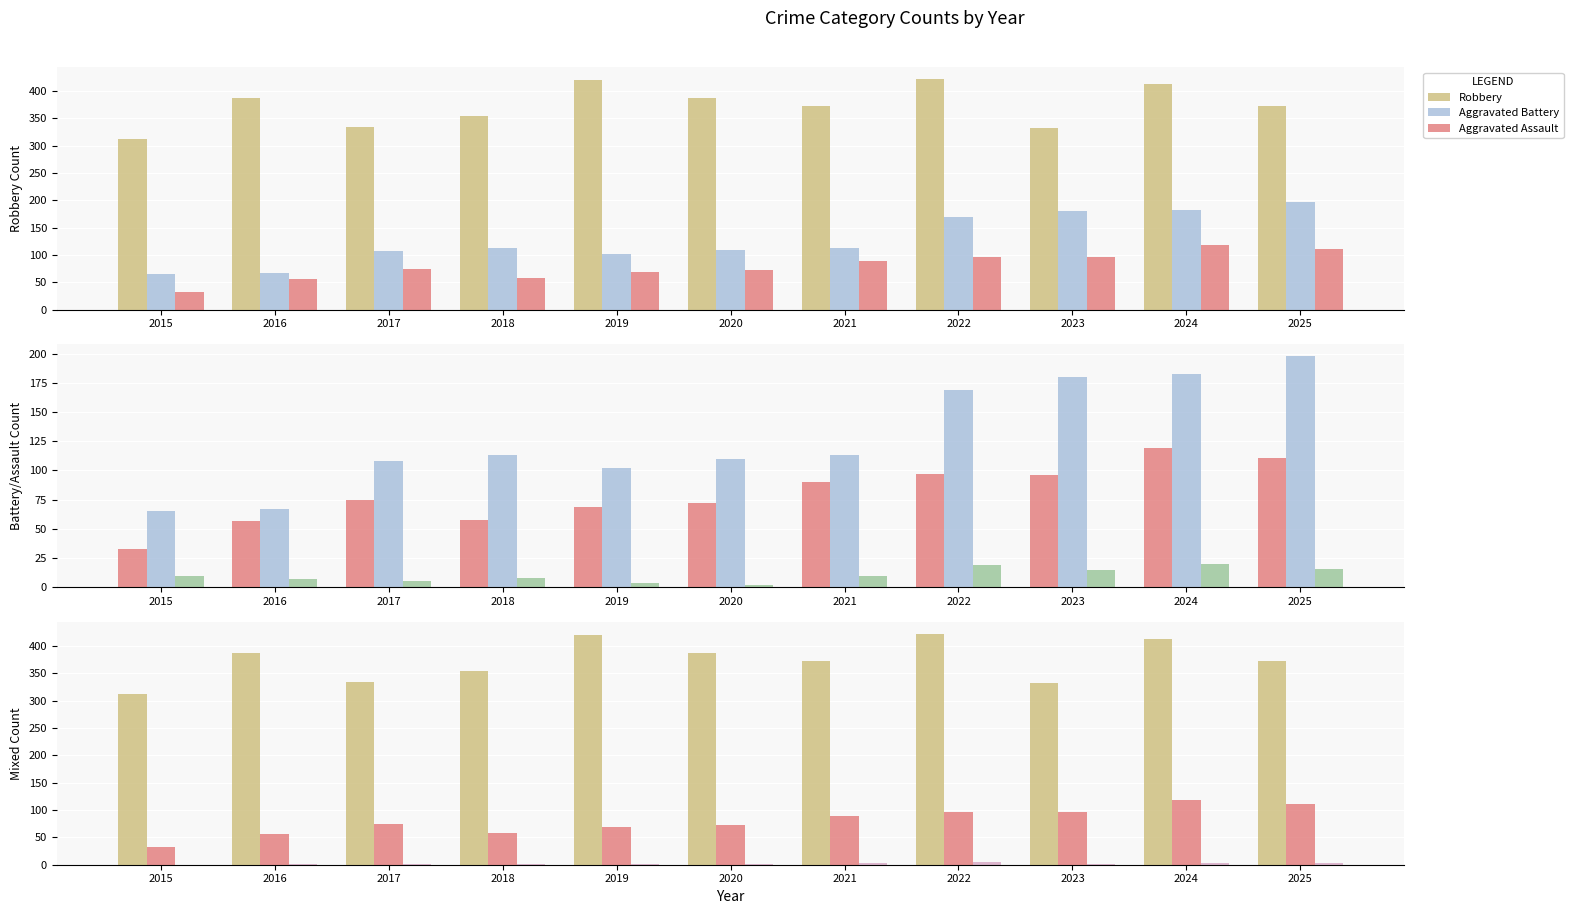

What is the value of the Homicide bar at the 3rd from the left?

1